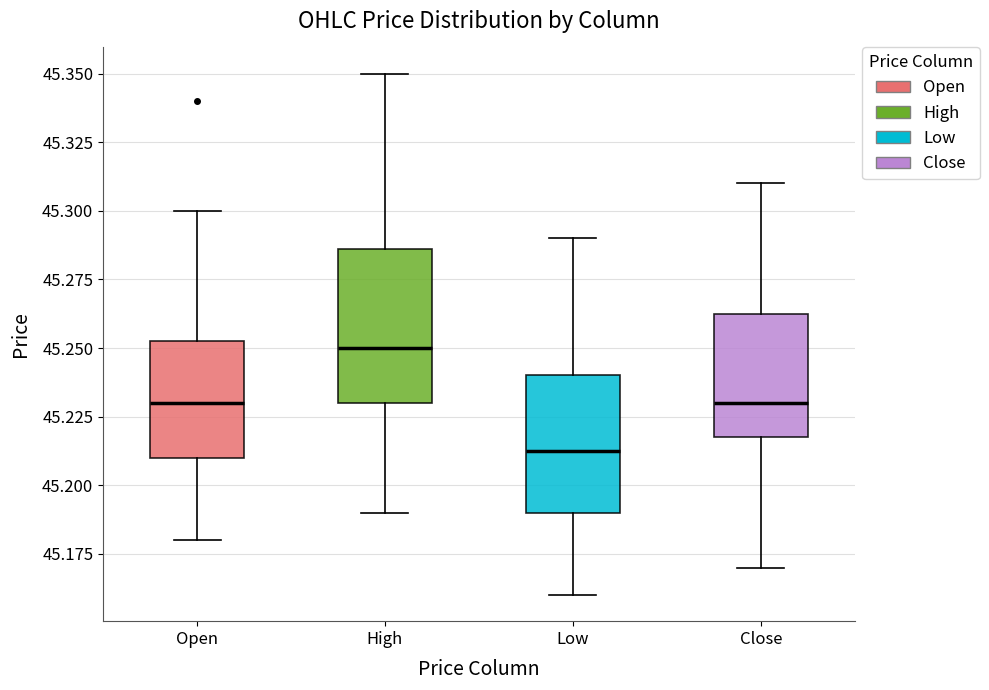

Reading left to right, transcribe this box plot: for each box, give where its median line is, the range the box spans, and where its two whiskers end, as read against the y-axis. The values are not printed on the chart, so give them approximately, as read against the axis.

Open: median 45.230, box 45.210 to 45.255, whiskers 45.180 to 45.300
High: median 45.250, box 45.230 to 45.285, whiskers 45.190 to 45.350
Low: median 45.215, box 45.190 to 45.240, whiskers 45.160 to 45.290
Close: median 45.230, box 45.220 to 45.265, whiskers 45.170 to 45.310